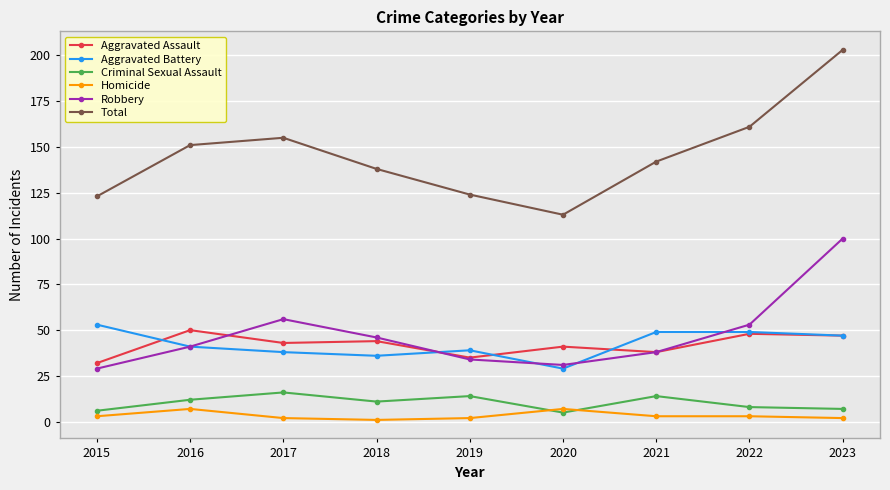

The value of Total at 2019 is 124. True or false?

True